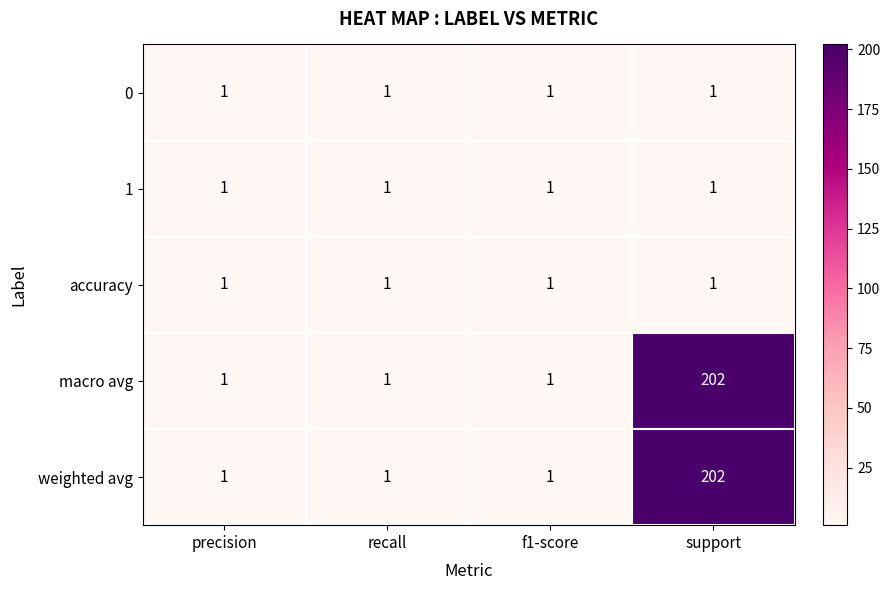

Reading right to left, what are all the values shown in this chart?

0: support=1	f1-score=1	recall=1	precision=1
1: support=1	f1-score=1	recall=1	precision=1
accuracy: support=1	f1-score=1	recall=1	precision=1
macro avg: support=202	f1-score=1	recall=1	precision=1
weighted avg: support=202	f1-score=1	recall=1	precision=1